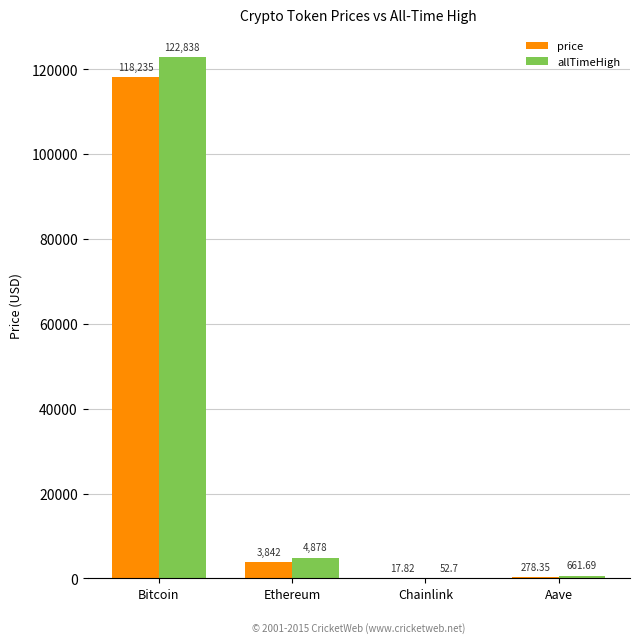

Which category has the highest value across all series?

Bitcoin